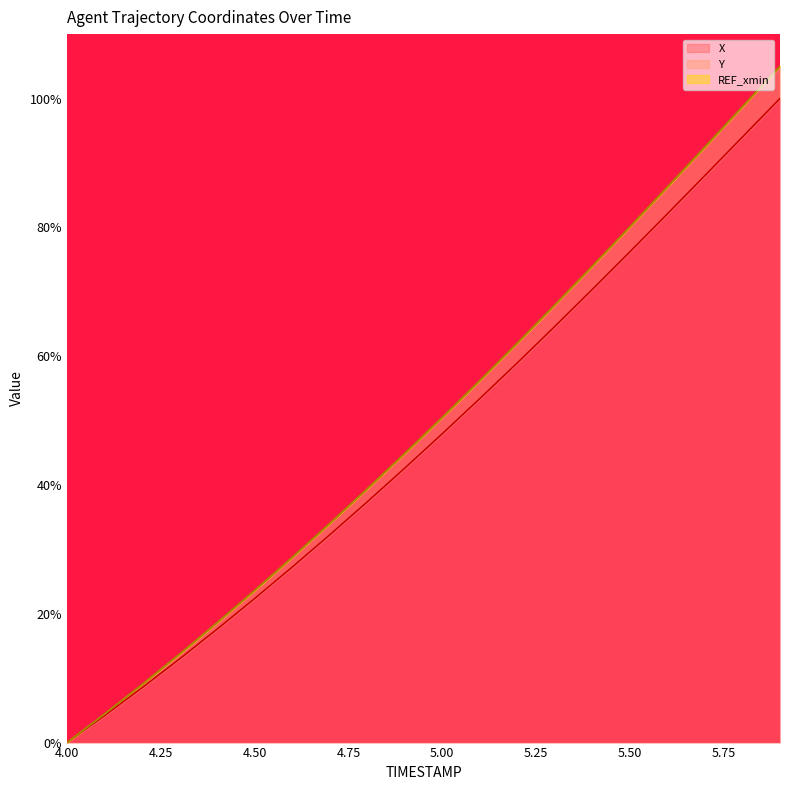

The Y series shows 138.3 at 5.8. True or false?

False